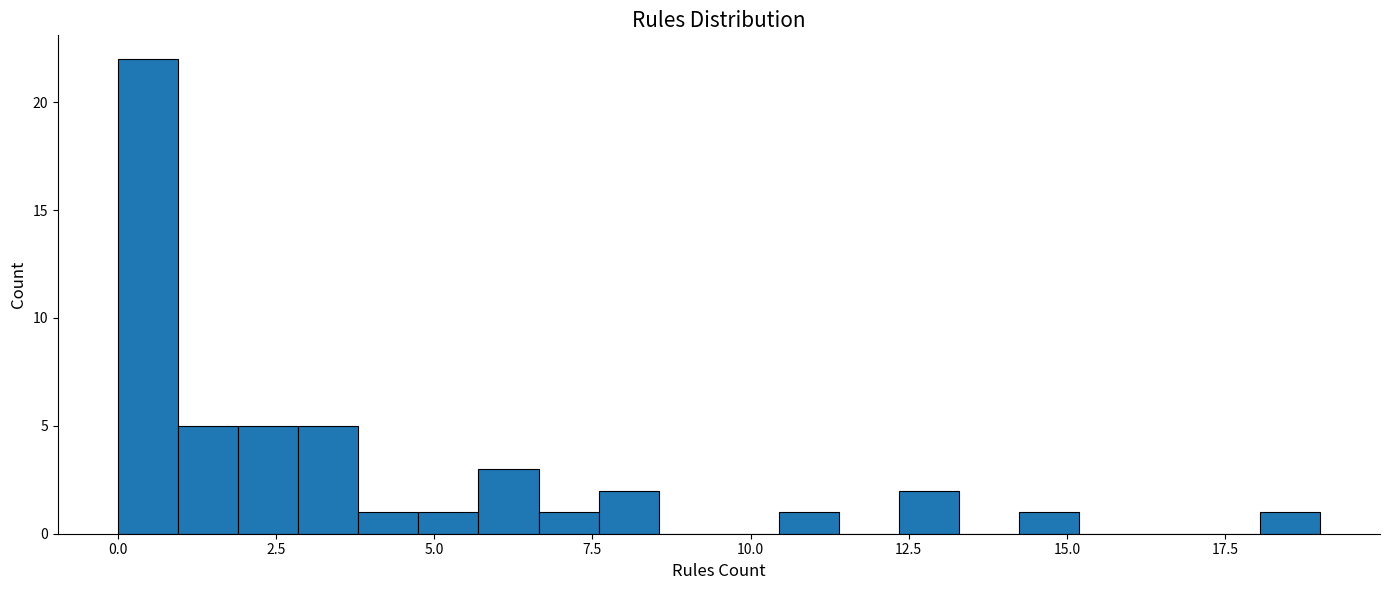

Read against the x-axis, roughly where is the centre of the tallest bar?

0.5